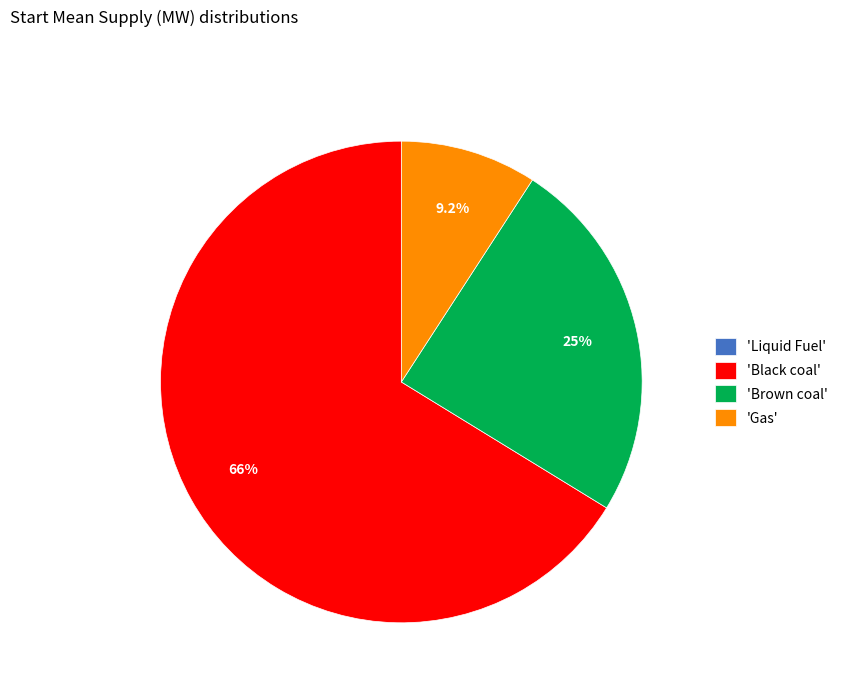

What is the largest slice in the pie chart?

'Black coal'